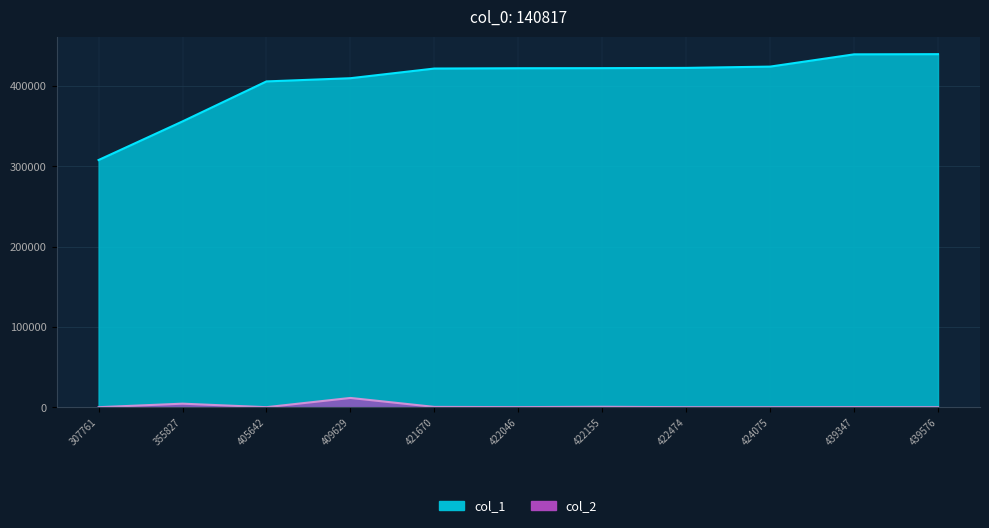

Does the chart have visible grid lines?

Yes